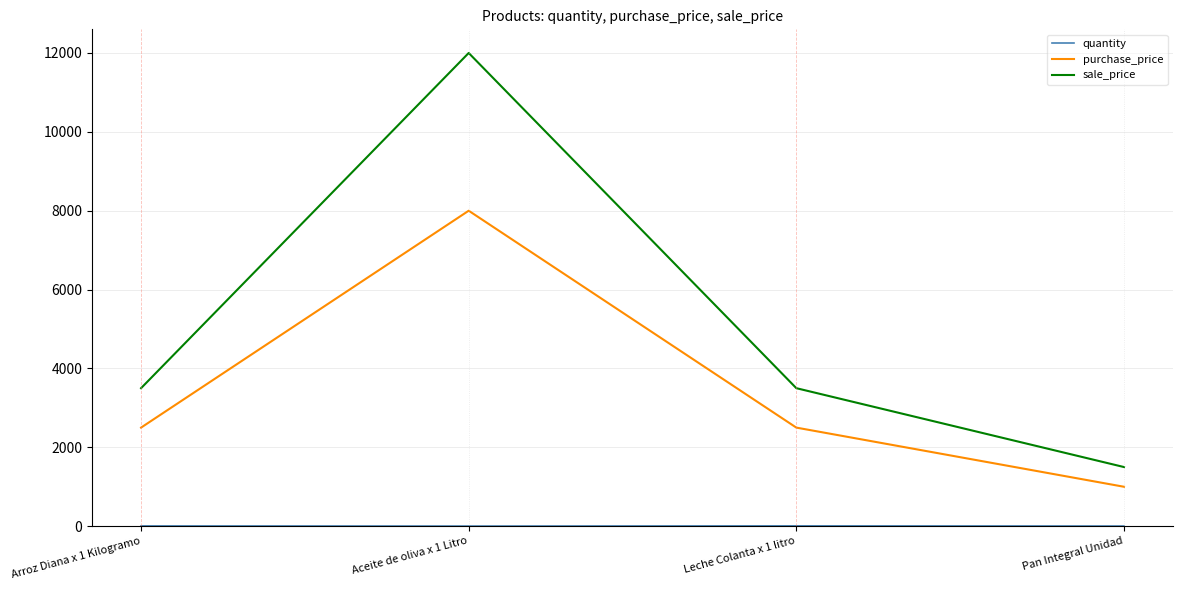

At how many categories does at least one series exceed 8429?

1